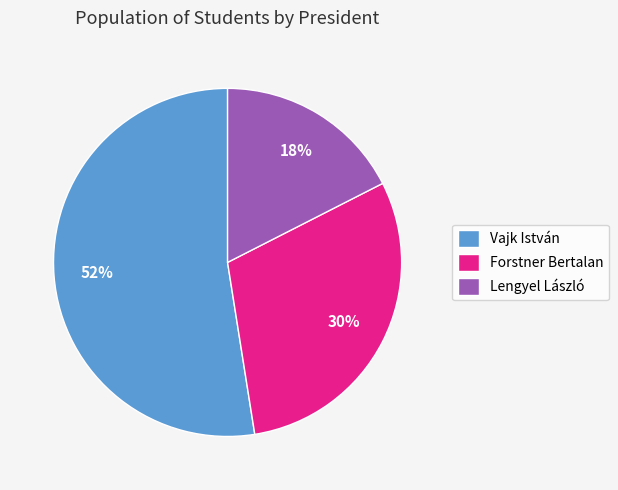

Is the sum of Lengyel László and Forstner Bertalan greater than half?

No